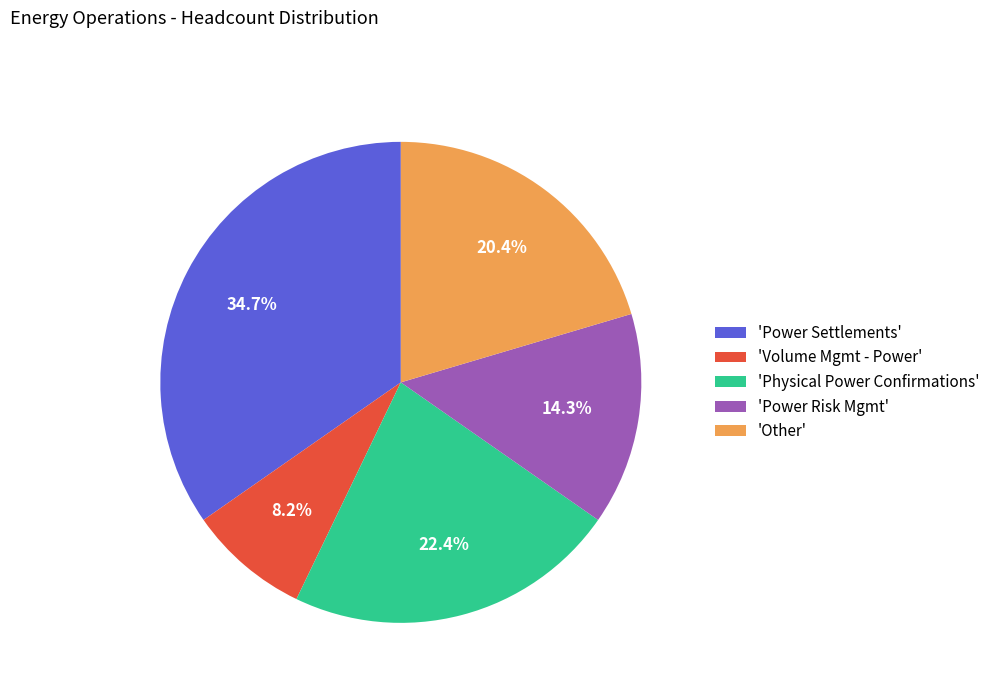

Which slice is the largest?

'Power Settlements'